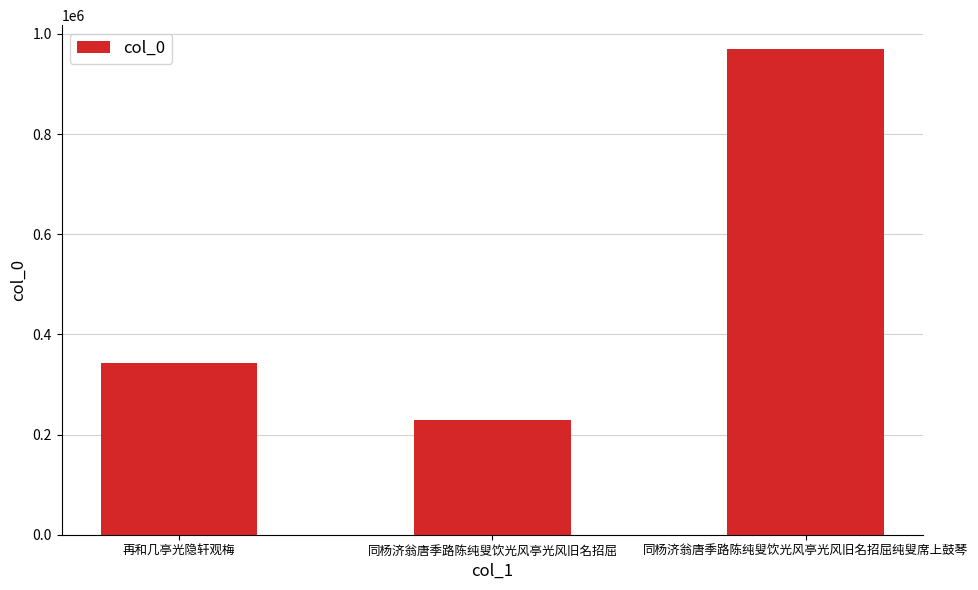

True or false: the data shows 343828 at 再和几亭光隐轩观梅.

True